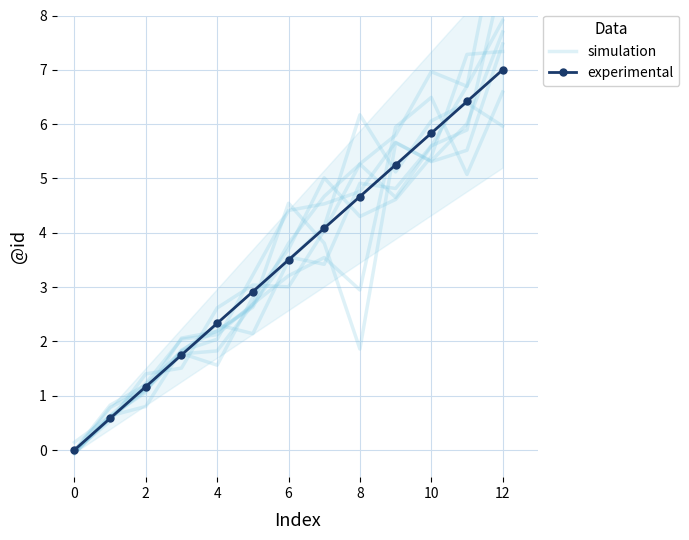

The simulation series shows 2.7 at 11. True or false?

False